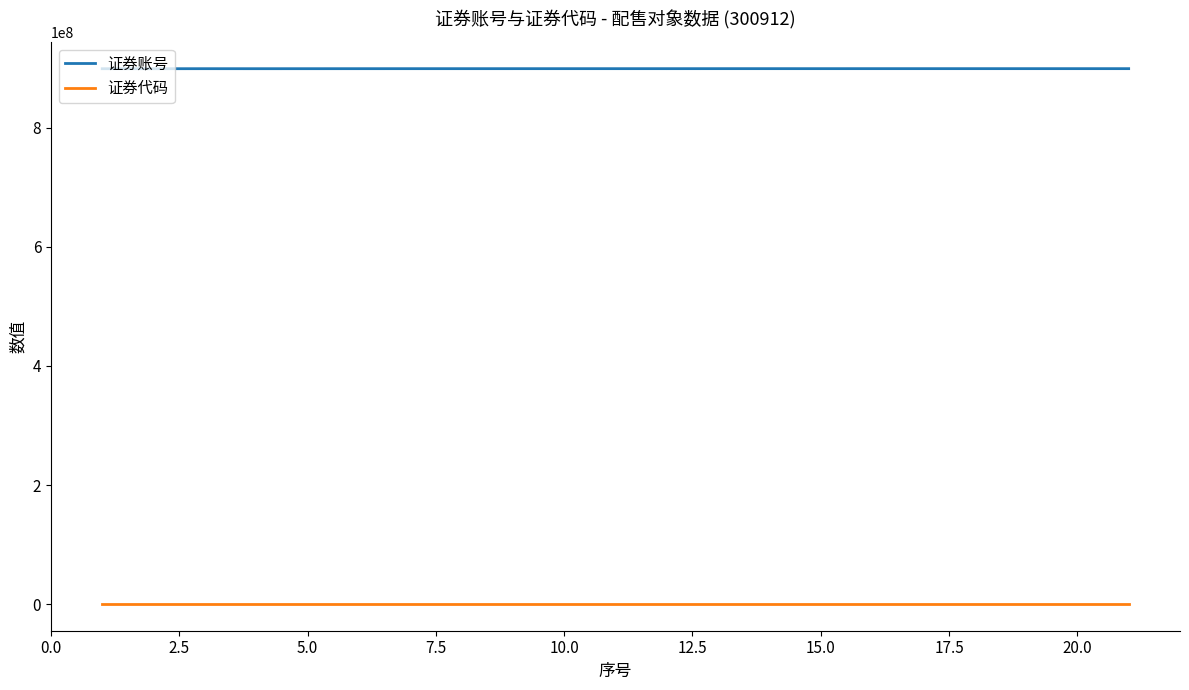

Which series has the largest total across all categories?

证券账号